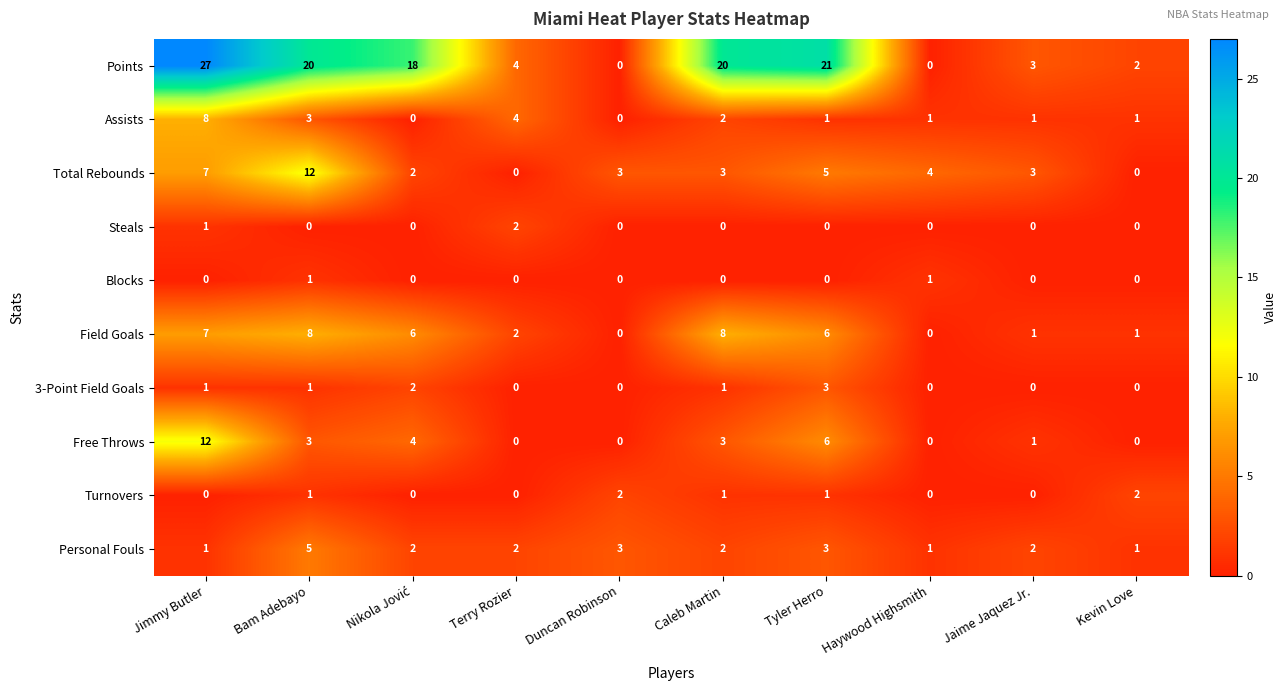

Count the number of categories in the chart.

10